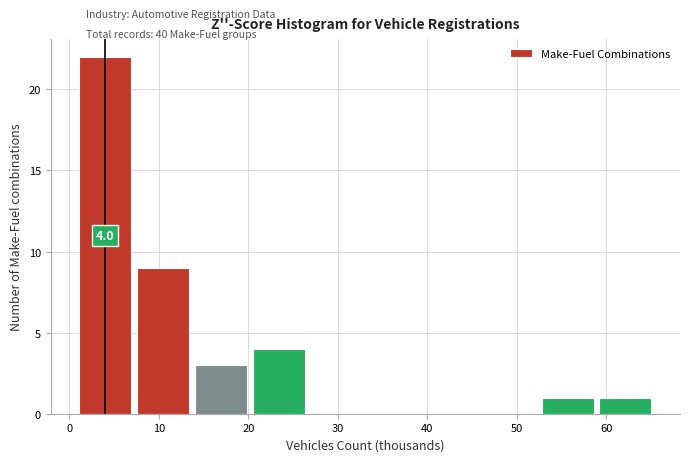

Which range on the x-axis has the tallest bar?

1 to 7